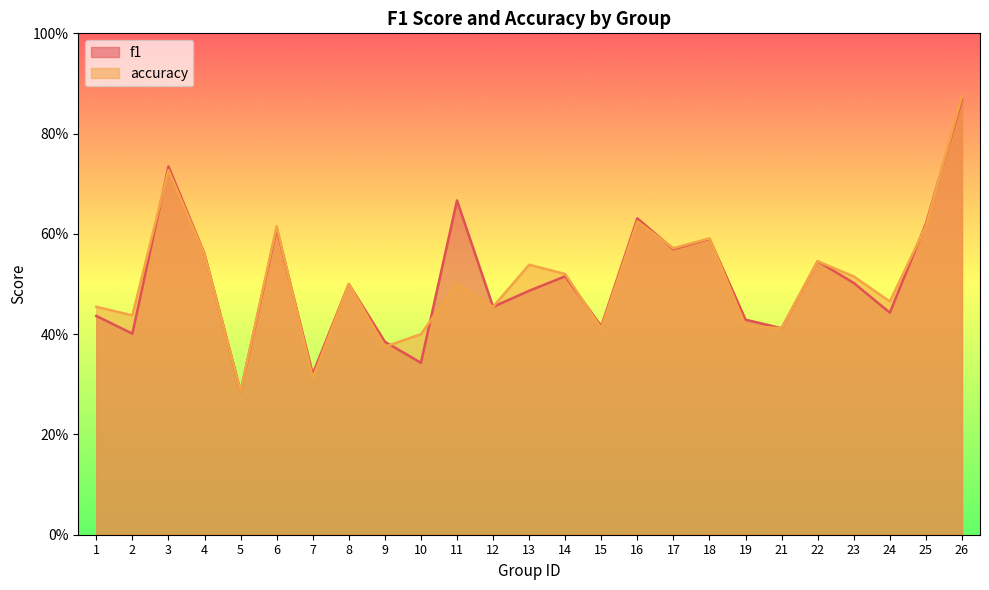

Between 18 and 24, which is larger?

18